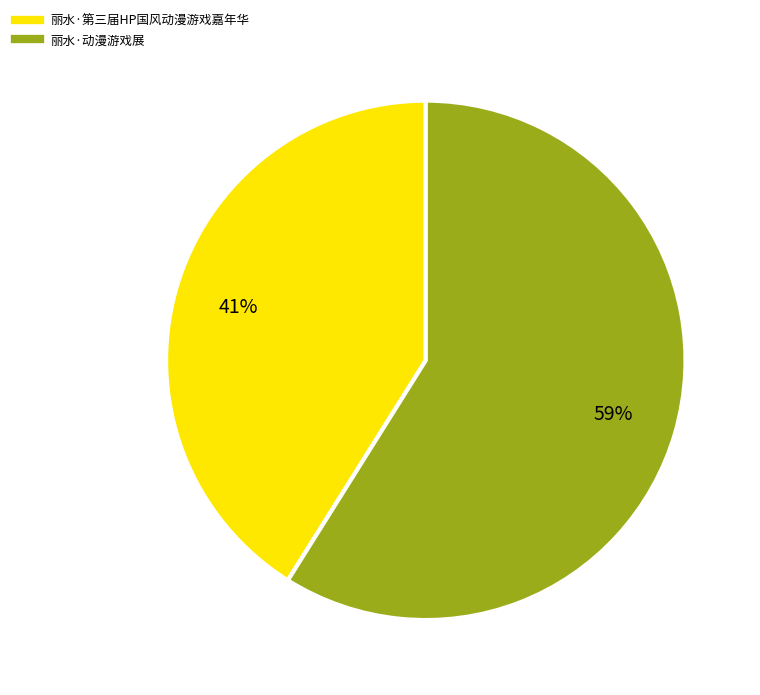

Count the number of slices in the pie.

2